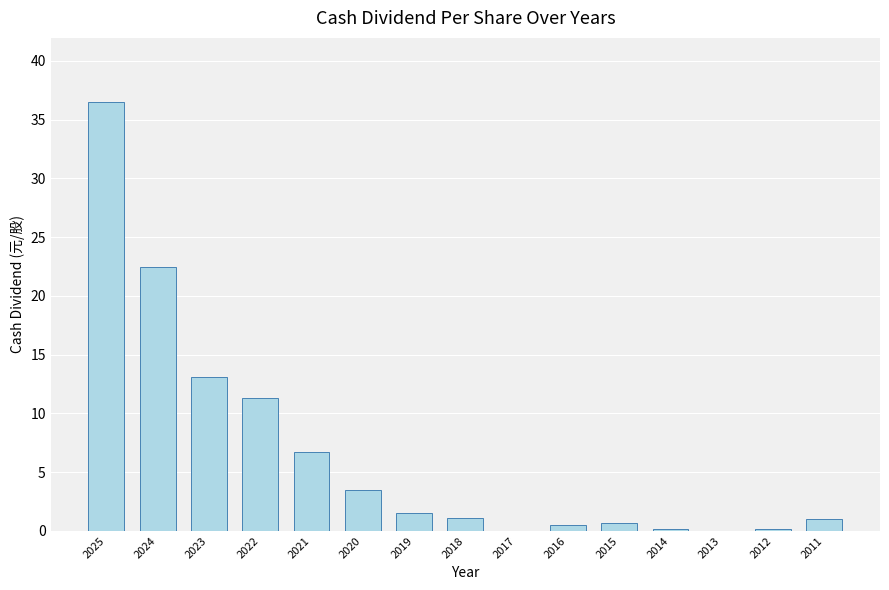

What is the change in value from 2023 to 2013?

-13.1